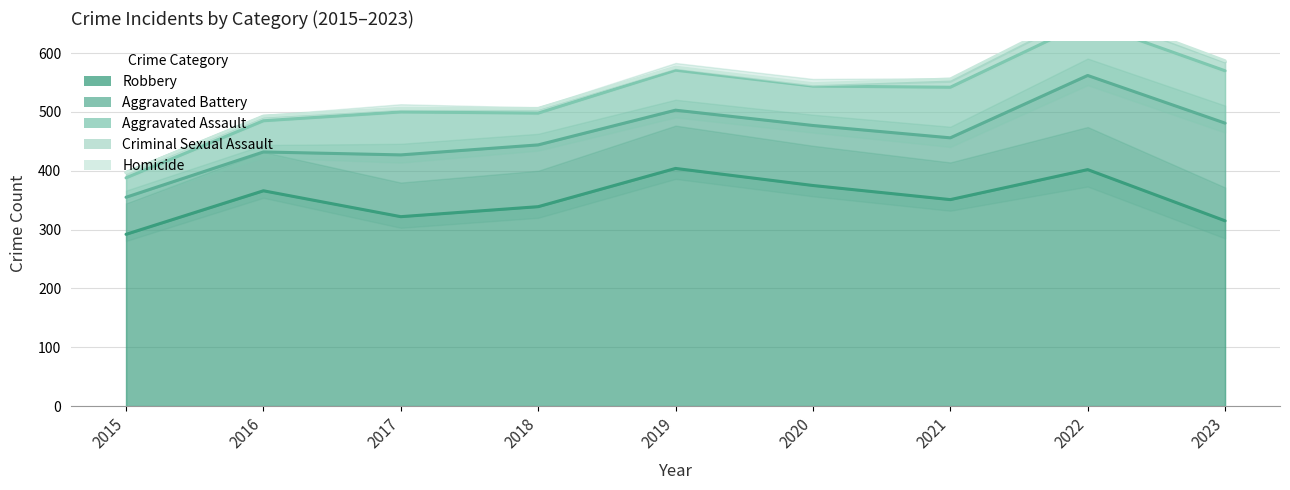

Between 2015 and 2021, which is larger?

2021